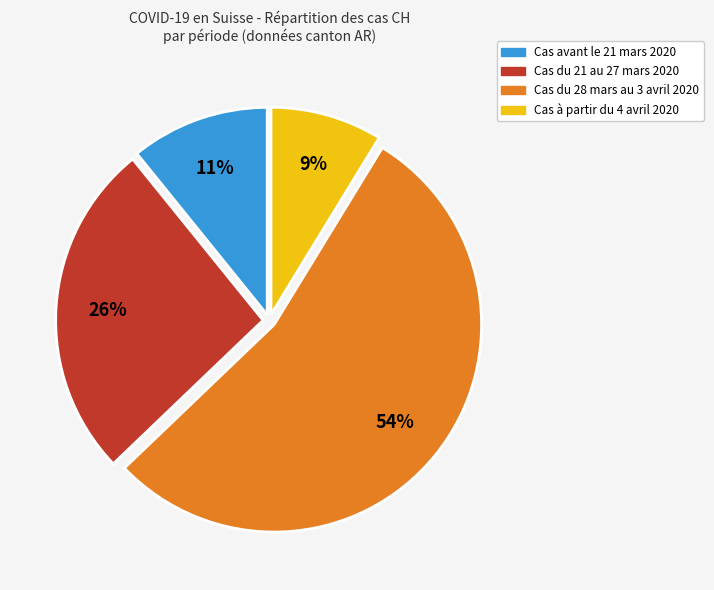

To the nearest percent, what is the average slice percentage?

25%